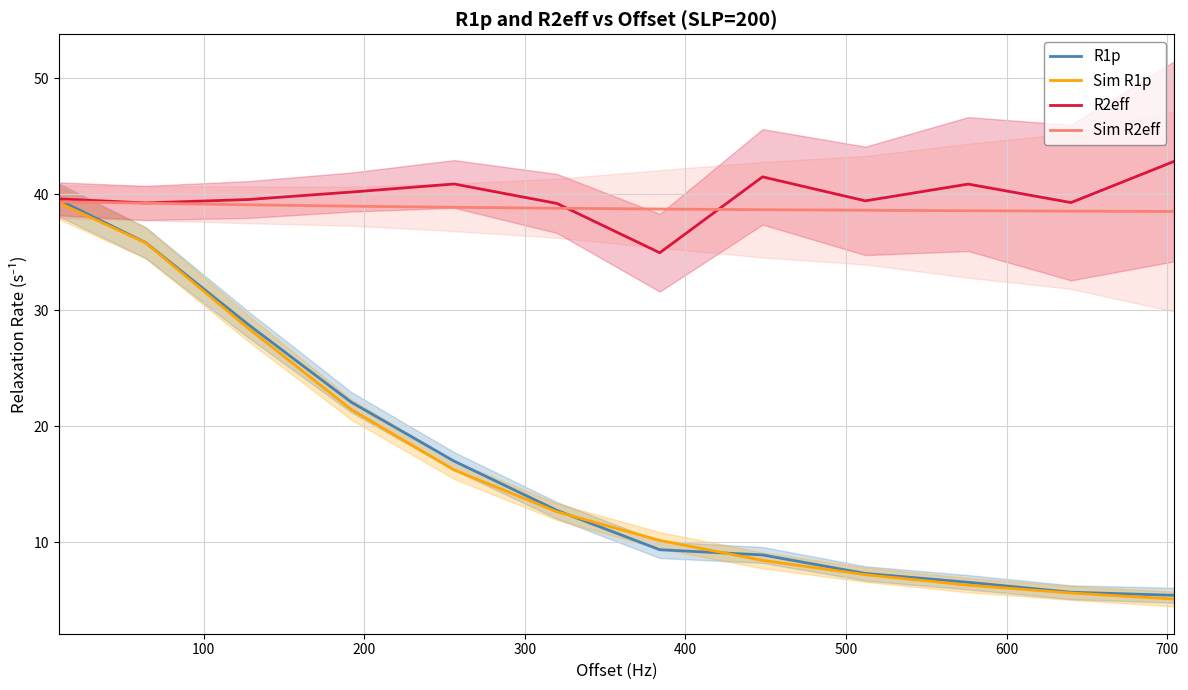

How many values in the R2eff series are below 39?

1